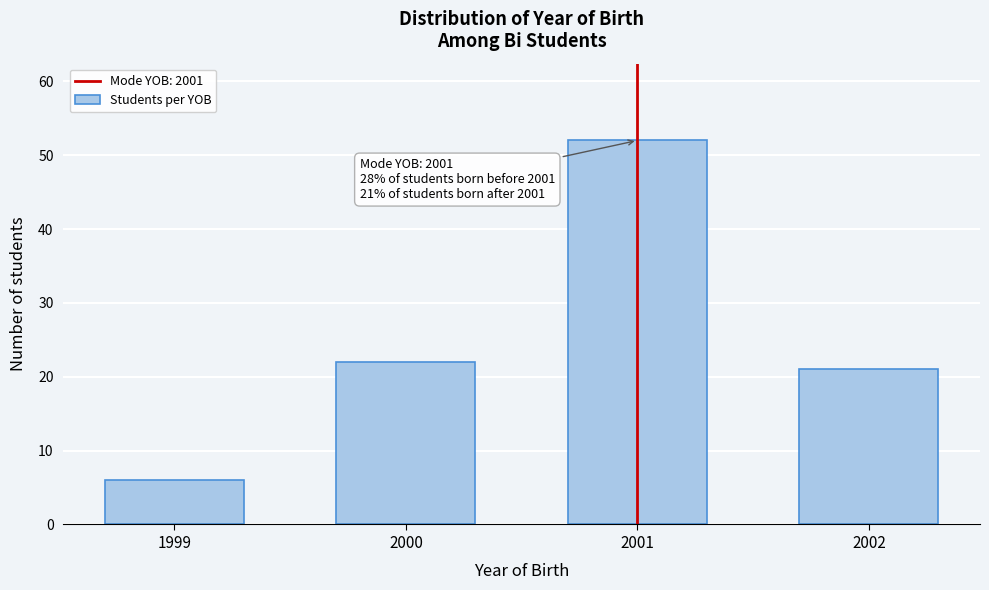

Reading left to right, list all the values displayed in this chart.

6	22	52	21